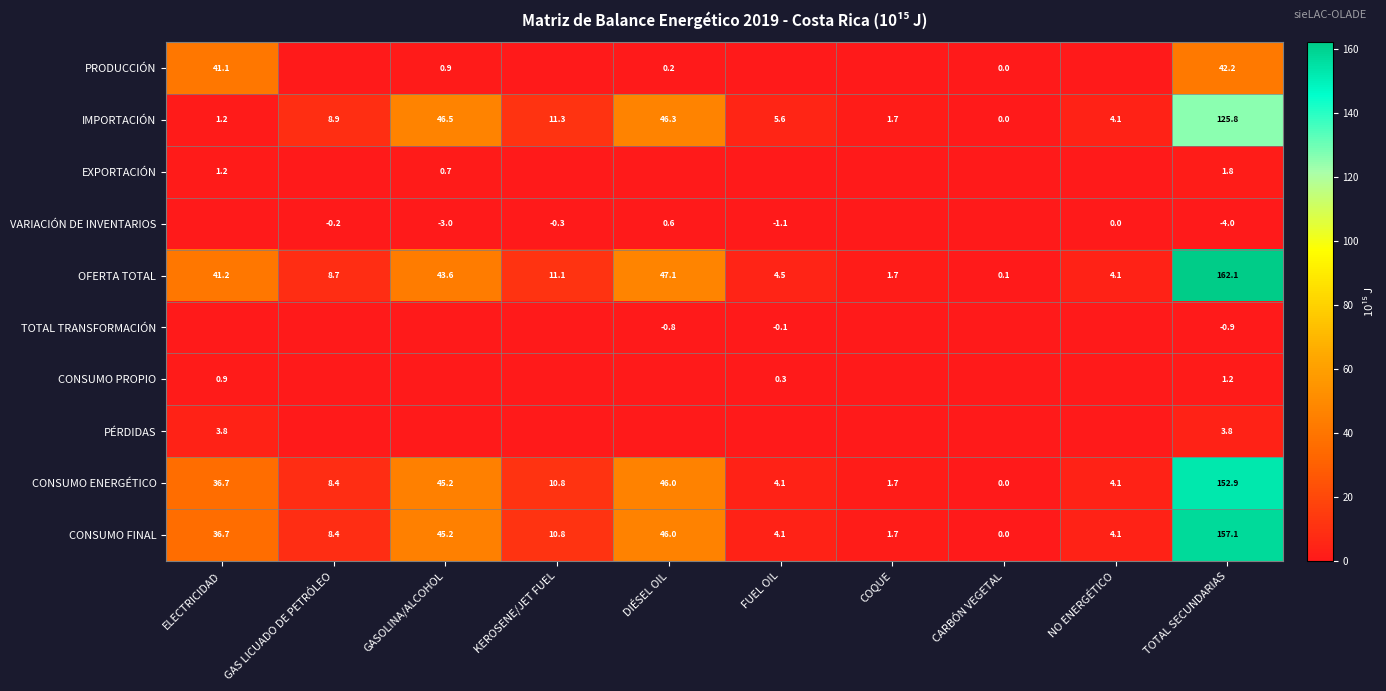

Rank the series at TOTAL SECUNDARIAS from lowest to highest value.

VARIACIÓN DE INVENTARIOS, TOTAL TRANSFORMACIÓN, CONSUMO PROPIO, EXPORTACIÓN, PÉRDIDAS, PRODUCCIÓN, IMPORTACIÓN, CONSUMO ENERGÉTICO, CONSUMO FINAL, OFERTA TOTAL